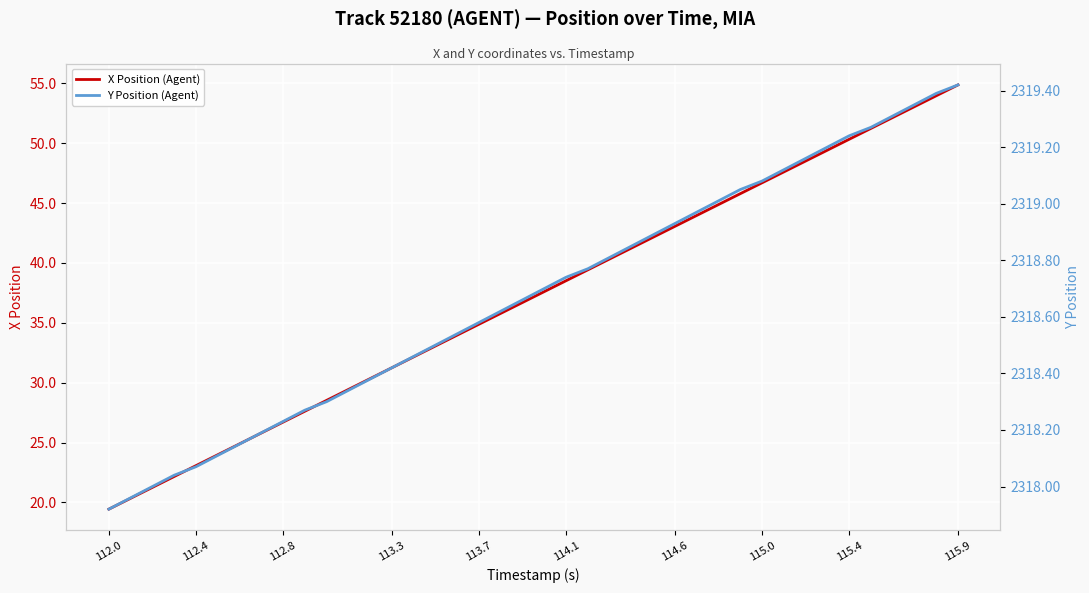

Which category has the lowest value in the X Position (Agent) series?

112.0